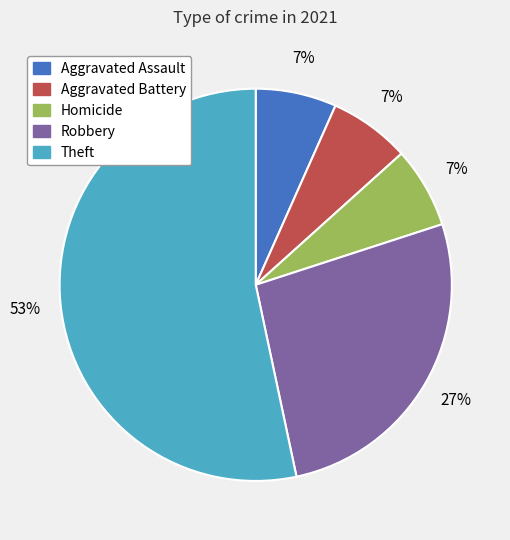

Count the number of slices in the pie.

5